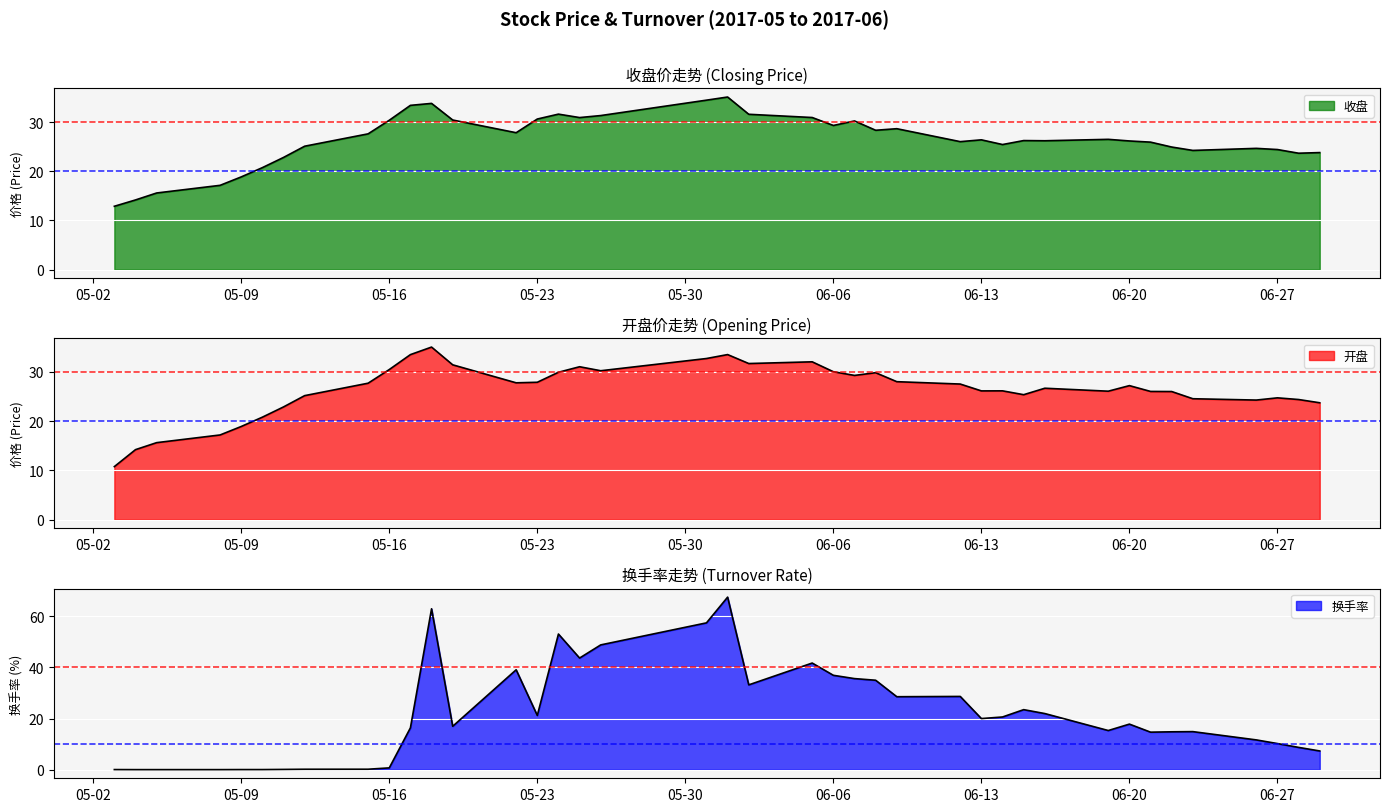

What position from the left is 2017-05-03?

1